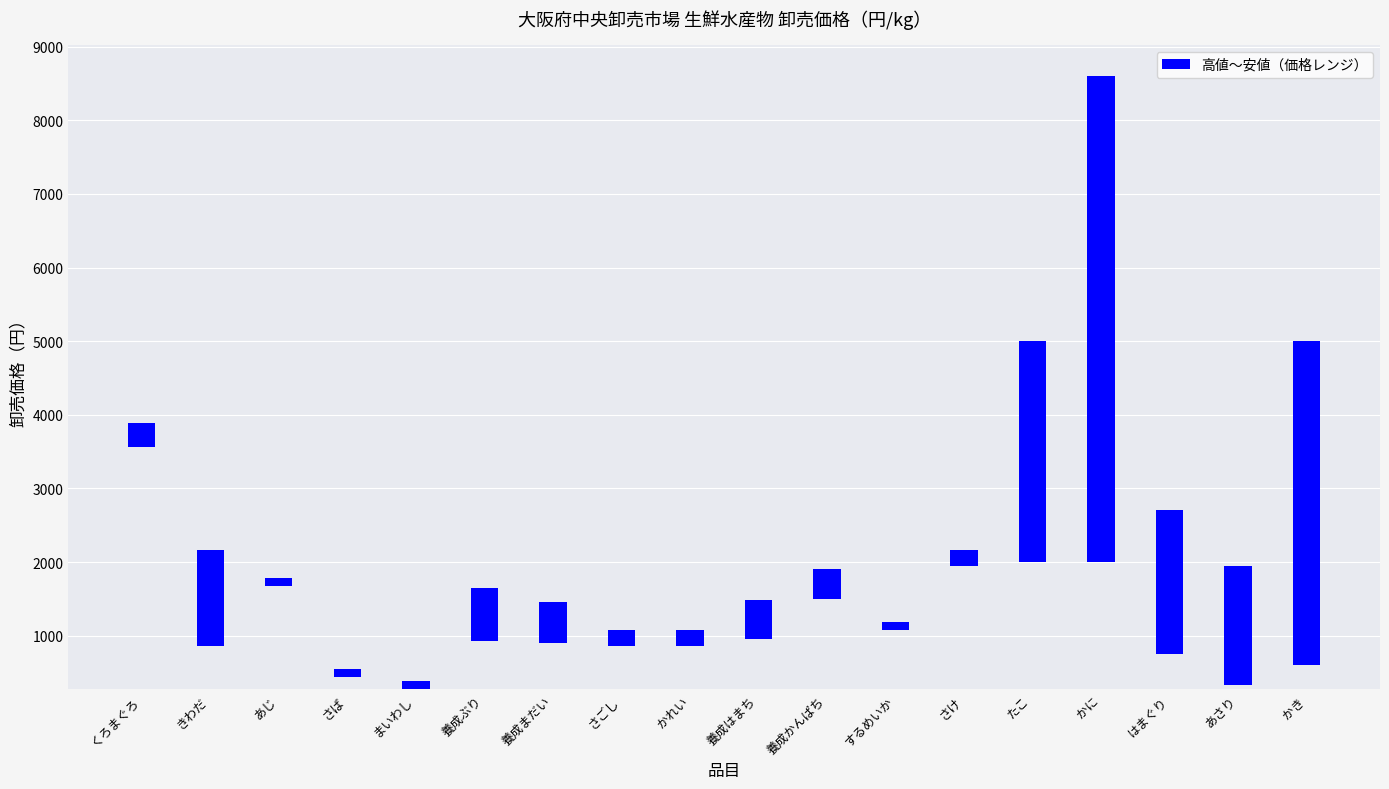

Approximately how many times larger is the value at 養成はまち compared to あじ?

4.9